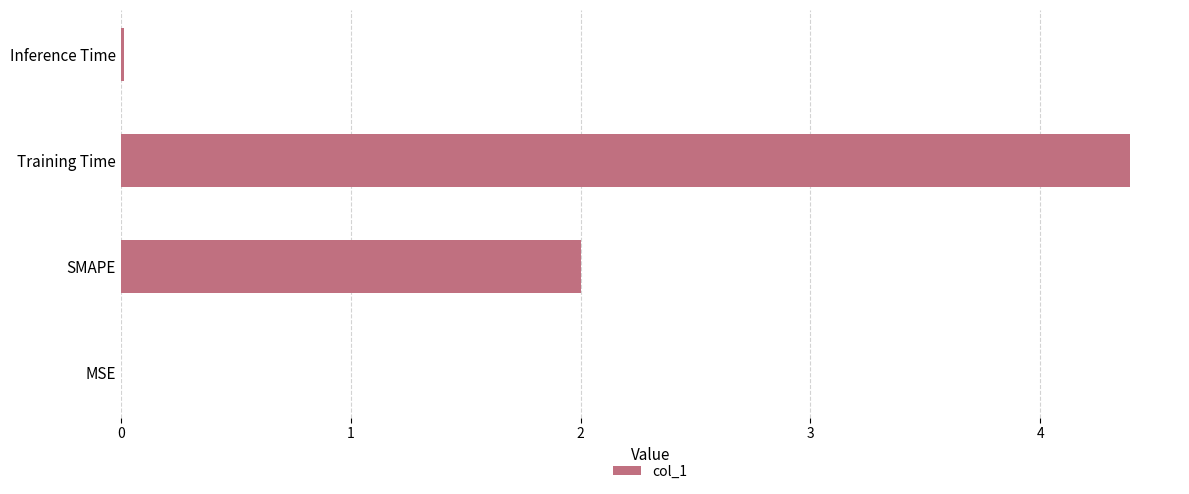

Read the value at Training Time.

4.4